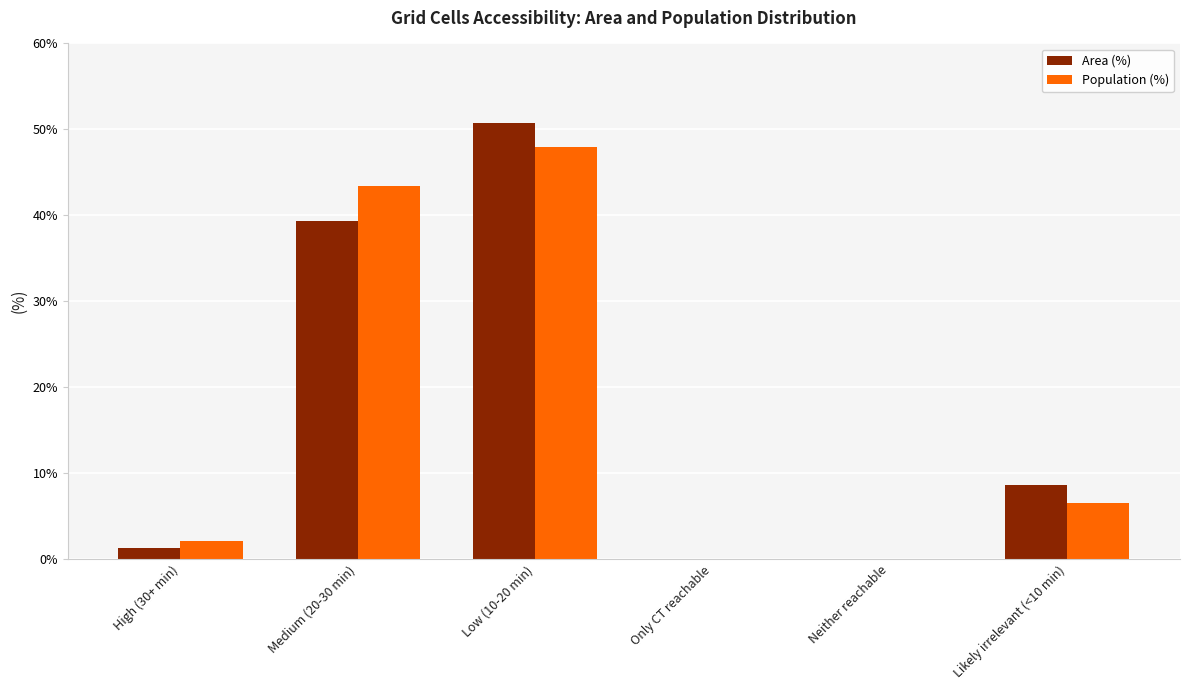

What is the sum of the Area (%) values at Neither reachable and Low (10-20 min)?

50.7